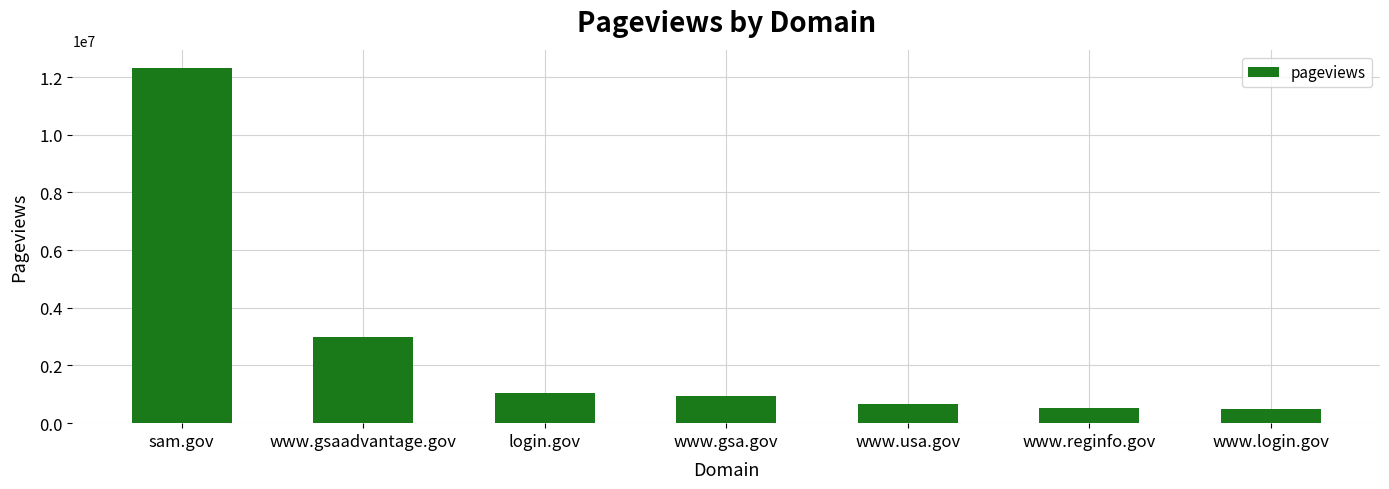

What is the change in value from login.gov to www.gsa.gov?

-126116